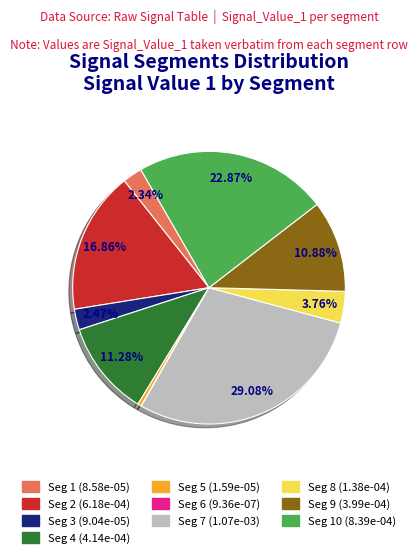

Is there any slice that represents more than half of the pie?

No